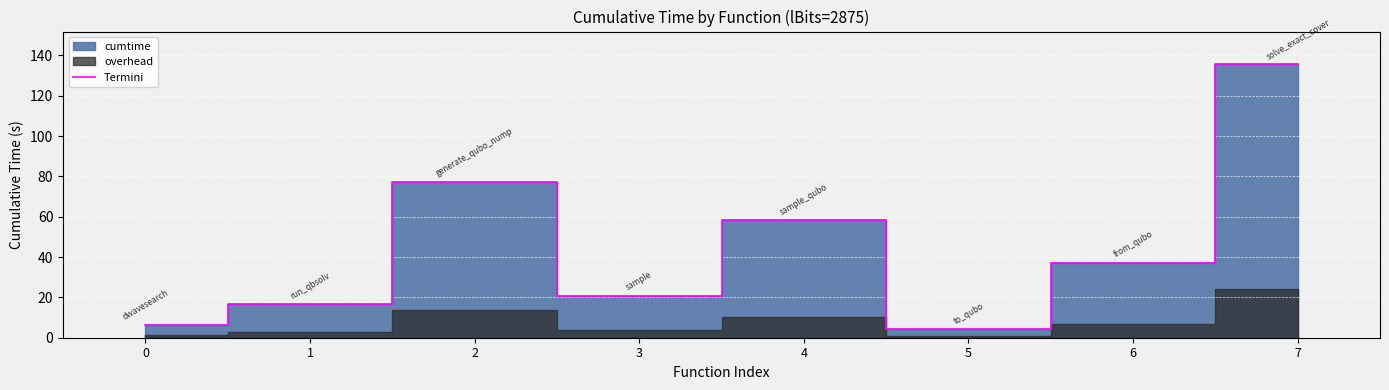

List the labels in order of value, smallest first.

5, 0, 1, 3, 6, 4, 2, 7